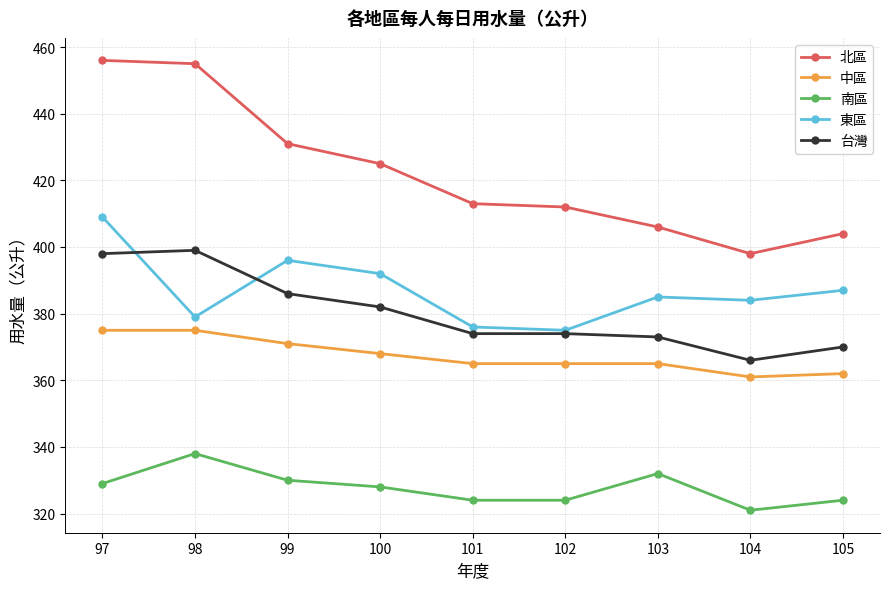

List the series in order of their peak value, highest first.

北區, 東區, 台灣, 中區, 南區